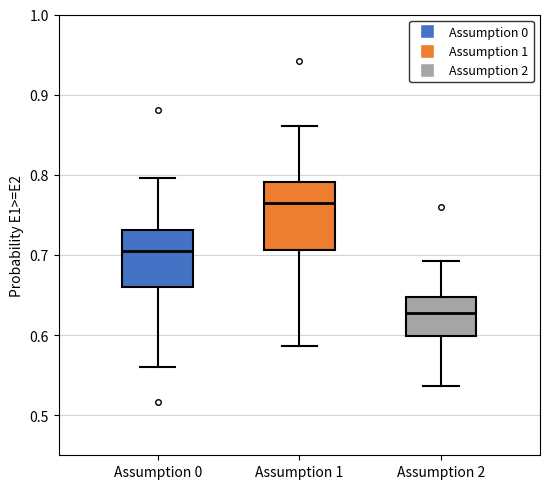

Which box is the tallest, from its lower edge to its upper edge?

Assumption 1